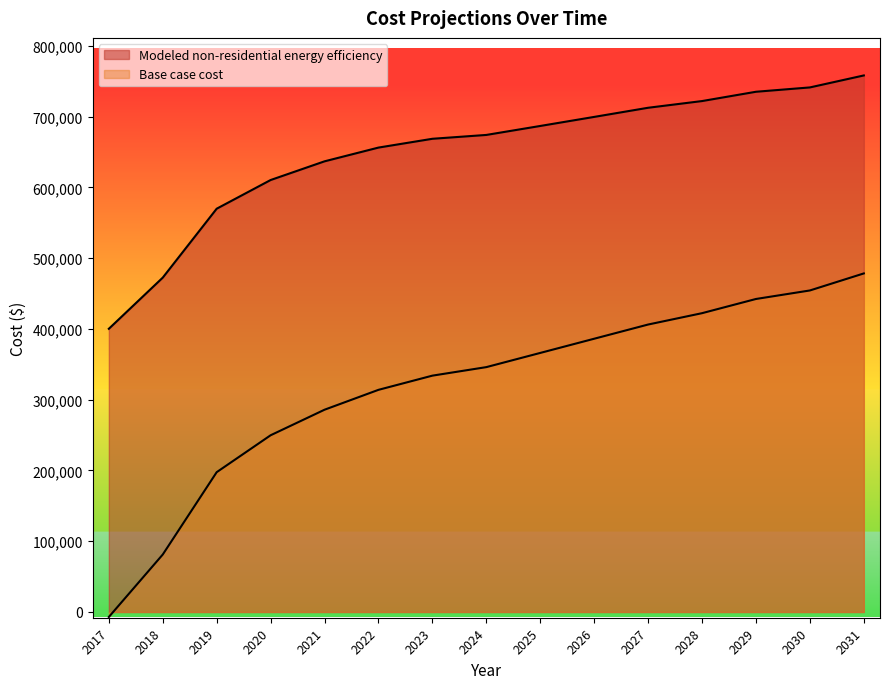

Reading right to left, extract all data points from this chart.

Base case cost: 2031=478428.0	2030=454354.9	2029=442318.3	2028=422257.3	2027=406208.6	2026=386147.6	2025=366086.7	2024=346025.7	2023=333989.2	2022=313928.2	2021=285842.9	2020=249733.2	2019=197574.8	2018=81221.3	2017=-7046.9
Modeled non-residential energy efficiency: 2031=758189.4	2030=741267.0	2029=735137.1	2028=721992.7	2027=712522.2	2026=699604.5	2025=686804.1	2024=674123.9	2023=668690.7	2022=656259.8	2021=636834.1	2020=610416.7	2019=569887.1	2018=472505.6	2017=400199.3